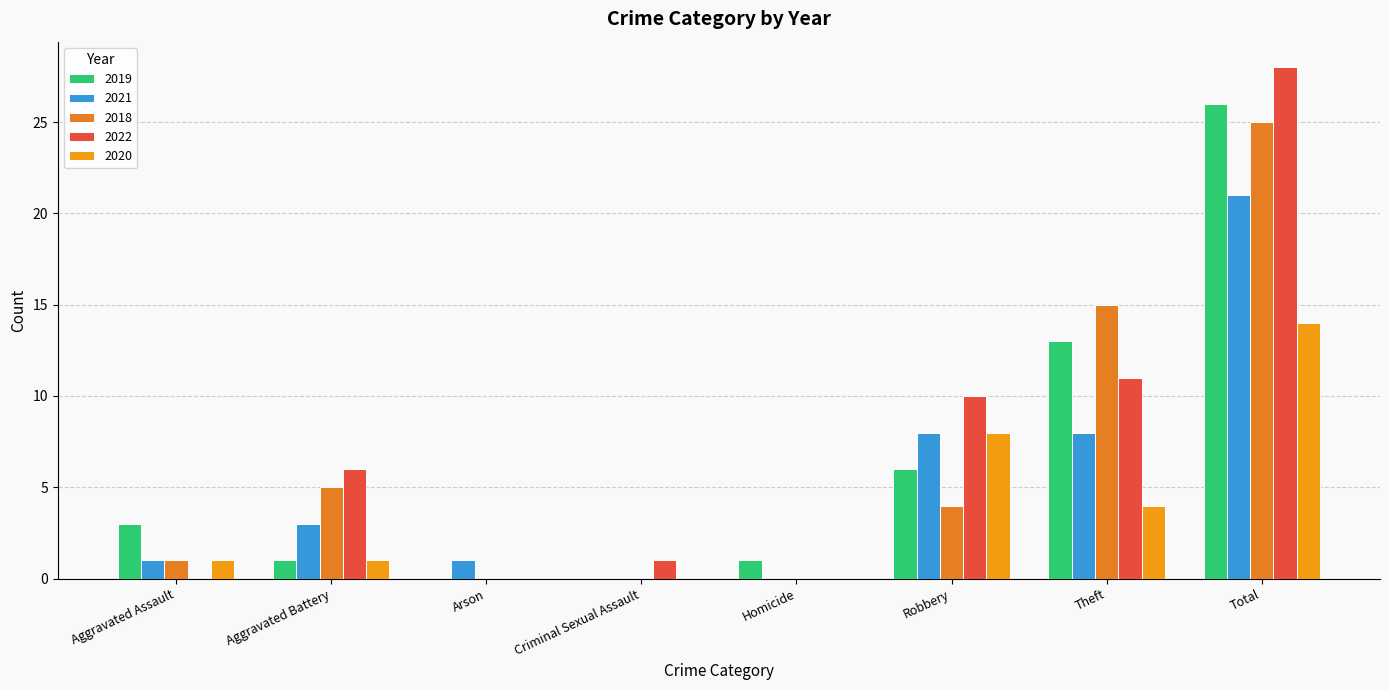

Reading left to right, what are all the values shown in this chart?

2019: Aggravated Assault=3	Aggravated Battery=1	Arson=0	Criminal Sexual Assault=0	Homicide=1	Robbery=6	Theft=13	Total=26
2021: Aggravated Assault=1	Aggravated Battery=3	Arson=1	Criminal Sexual Assault=0	Homicide=0	Robbery=8	Theft=8	Total=21
2018: Aggravated Assault=1	Aggravated Battery=5	Arson=0	Criminal Sexual Assault=0	Homicide=0	Robbery=4	Theft=15	Total=25
2022: Aggravated Assault=0	Aggravated Battery=6	Arson=0	Criminal Sexual Assault=1	Homicide=0	Robbery=10	Theft=11	Total=28
2020: Aggravated Assault=1	Aggravated Battery=1	Arson=0	Criminal Sexual Assault=0	Homicide=0	Robbery=8	Theft=4	Total=14